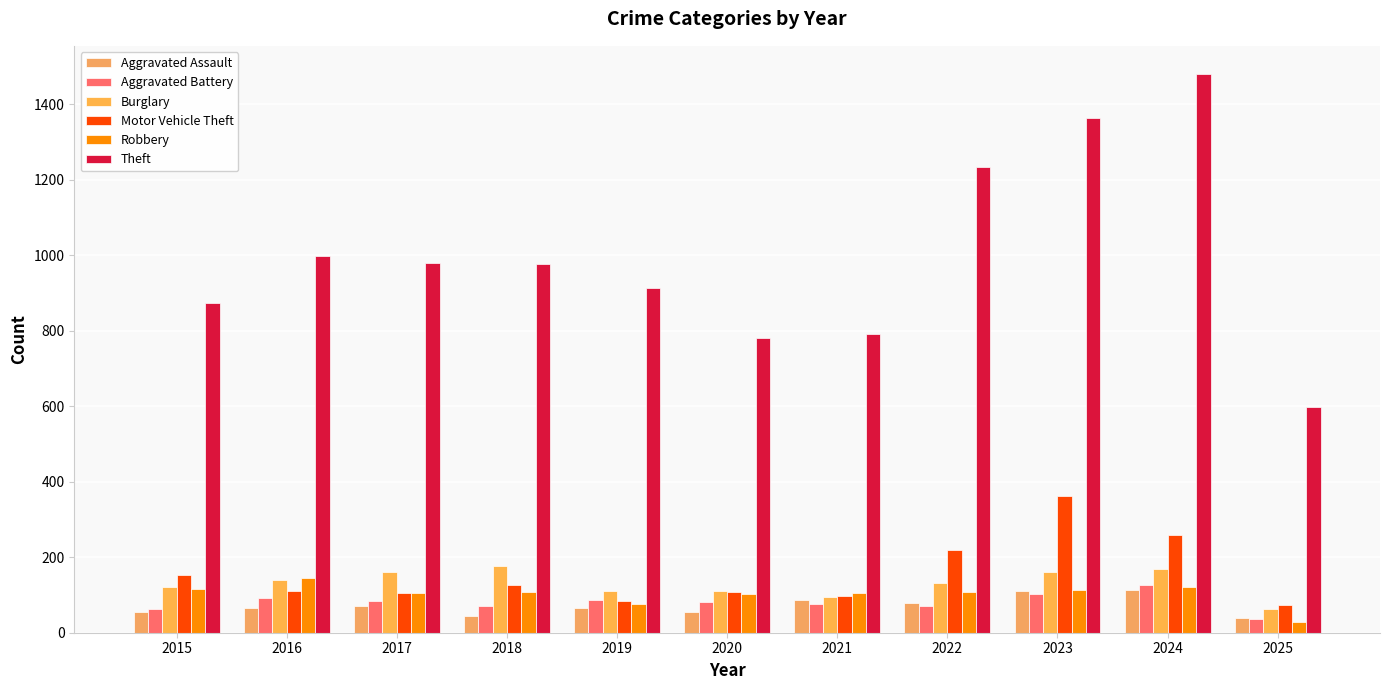

Which category has the highest value in the Robbery series?

2016